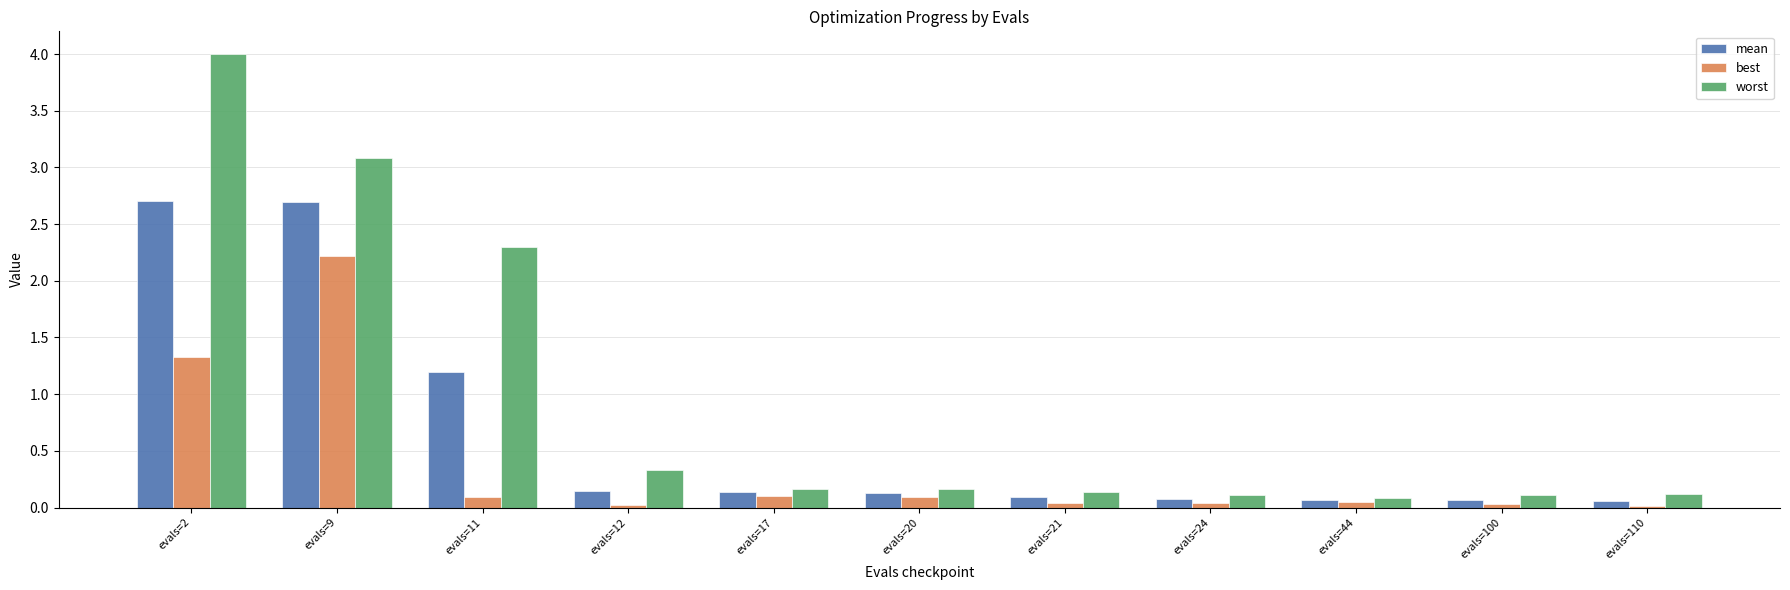

True or false: worst has a value of 0.1 at evals=110.

True